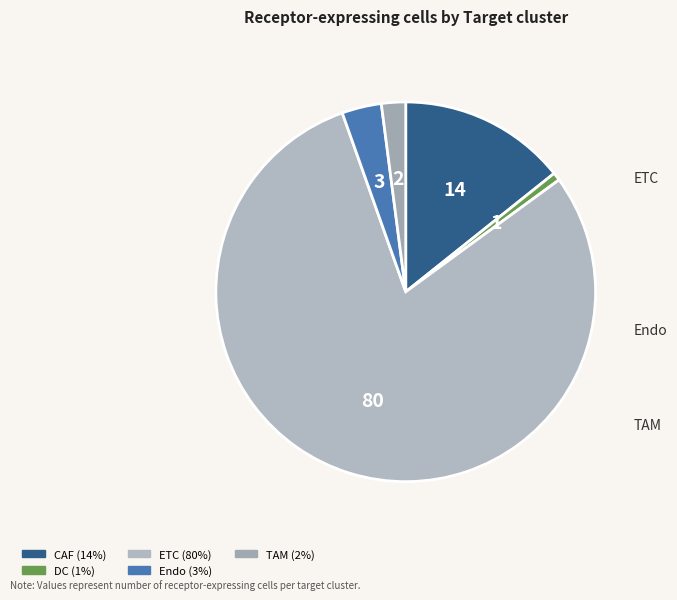

True or false: DC accounts for 13% of the total.

False